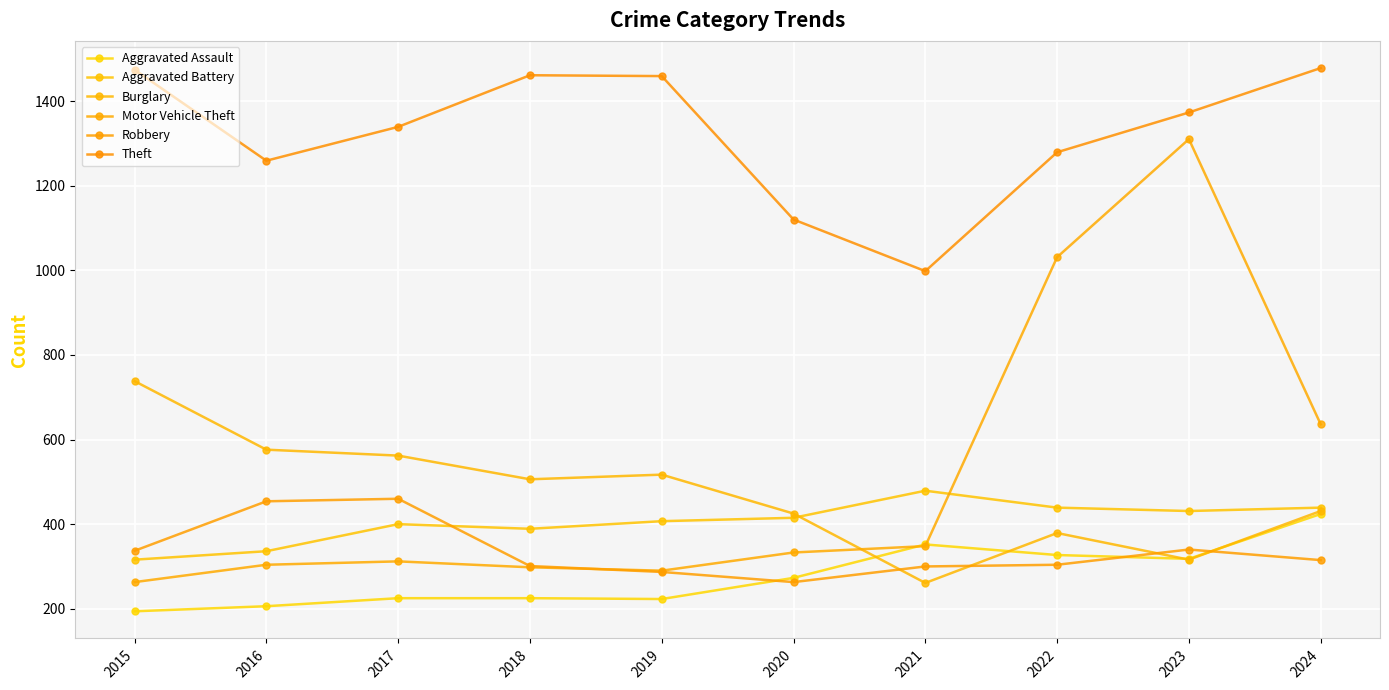

Which category has the lowest value in the Aggravated Assault series?

2015